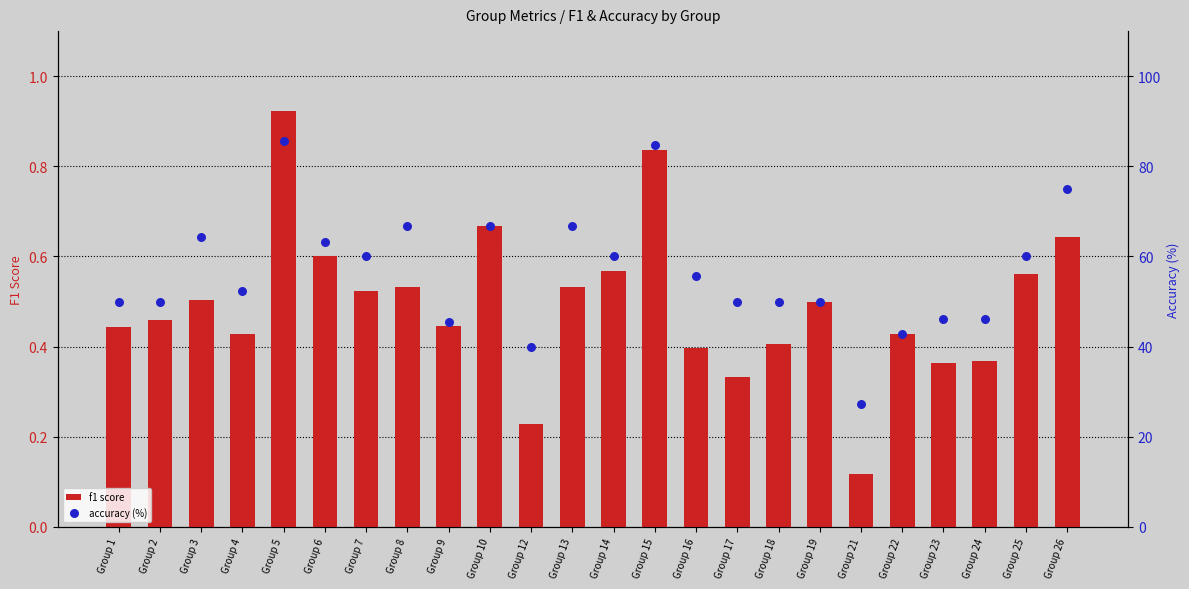

Which series has the largest total across all categories?

accuracy (%)